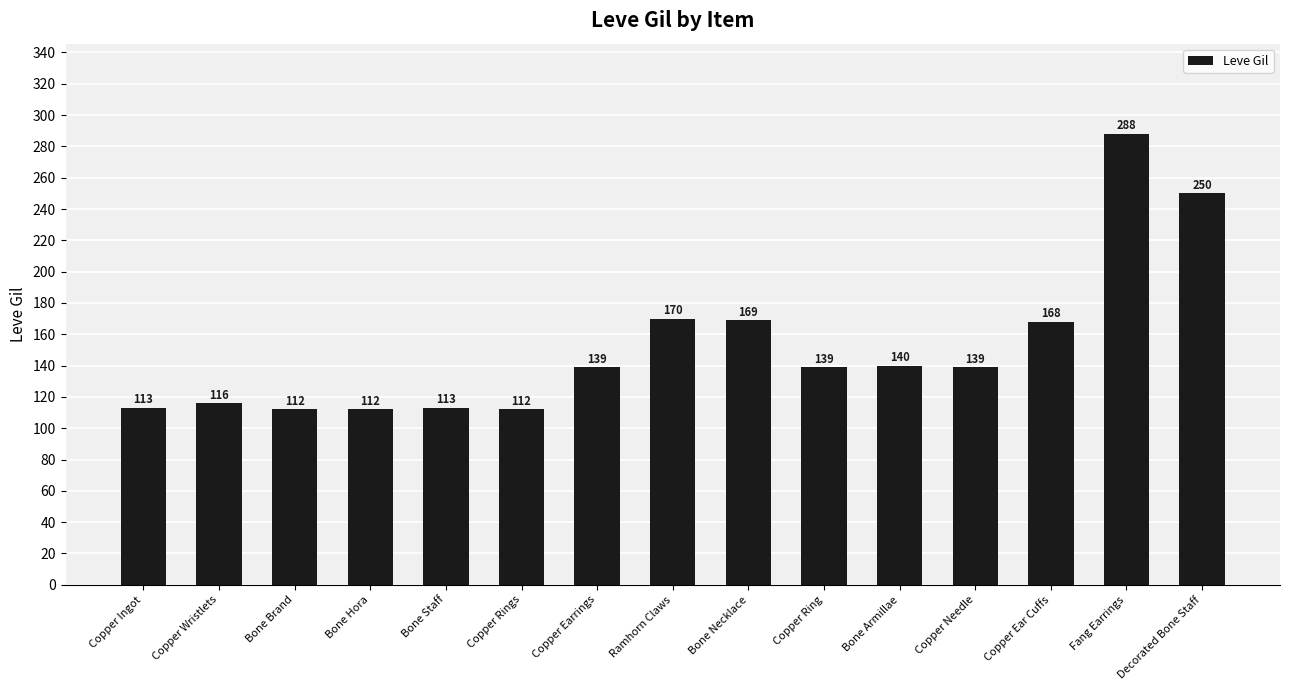

Which category has the highest value across all series?

Fang Earrings